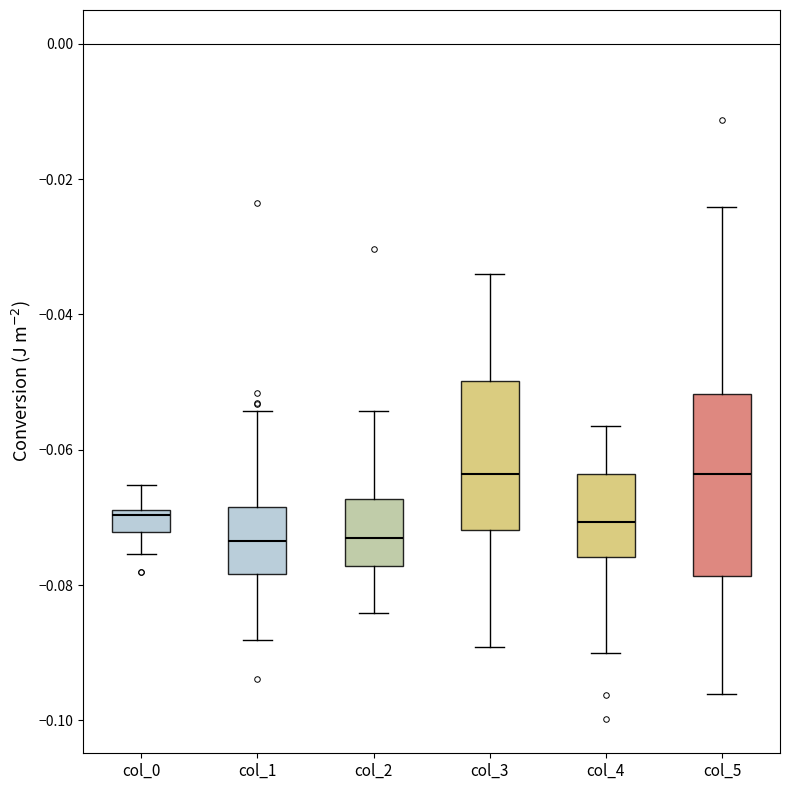

Where does the upper whisker of the box for col_4 end on the y-axis? The values are not printed on the chart, so give them approximately, as read against the axis.

-0.056